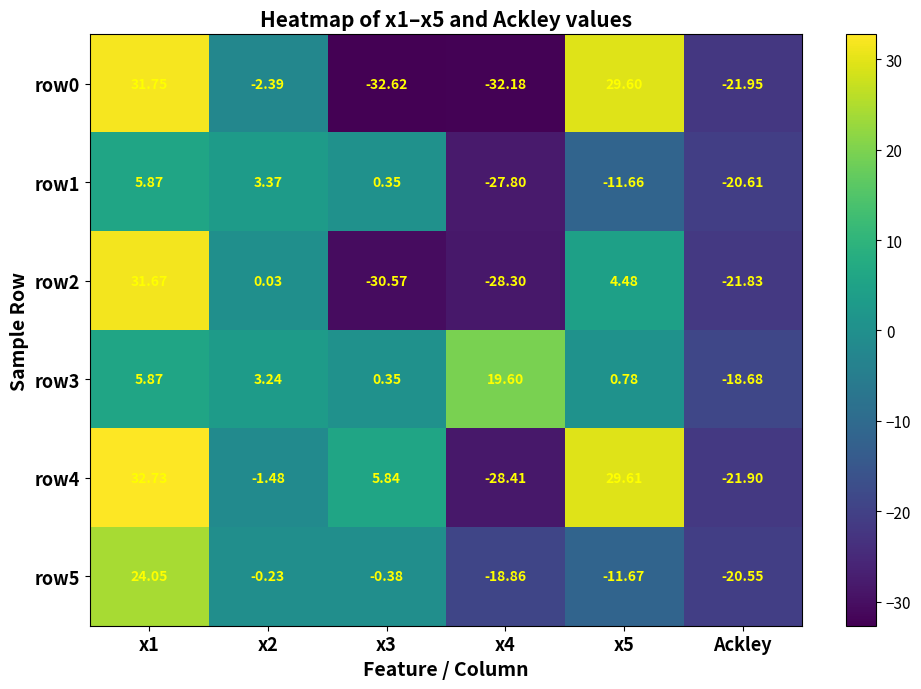

Is the value of row1 at Ackley greater than the value of row0 at x5?

No